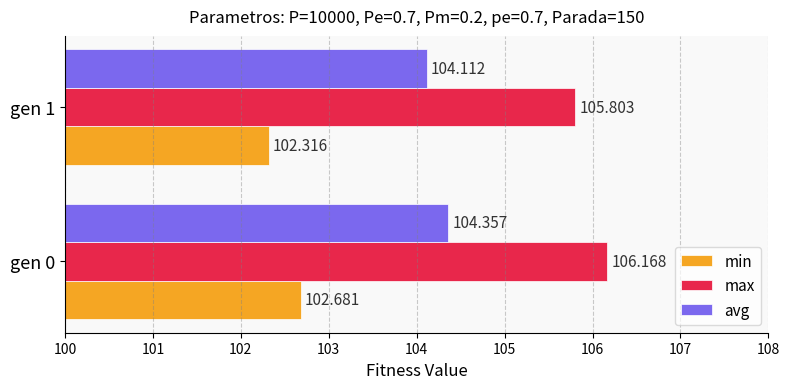

Is the value of avg at gen 1 greater than the value of min at gen 0?

Yes